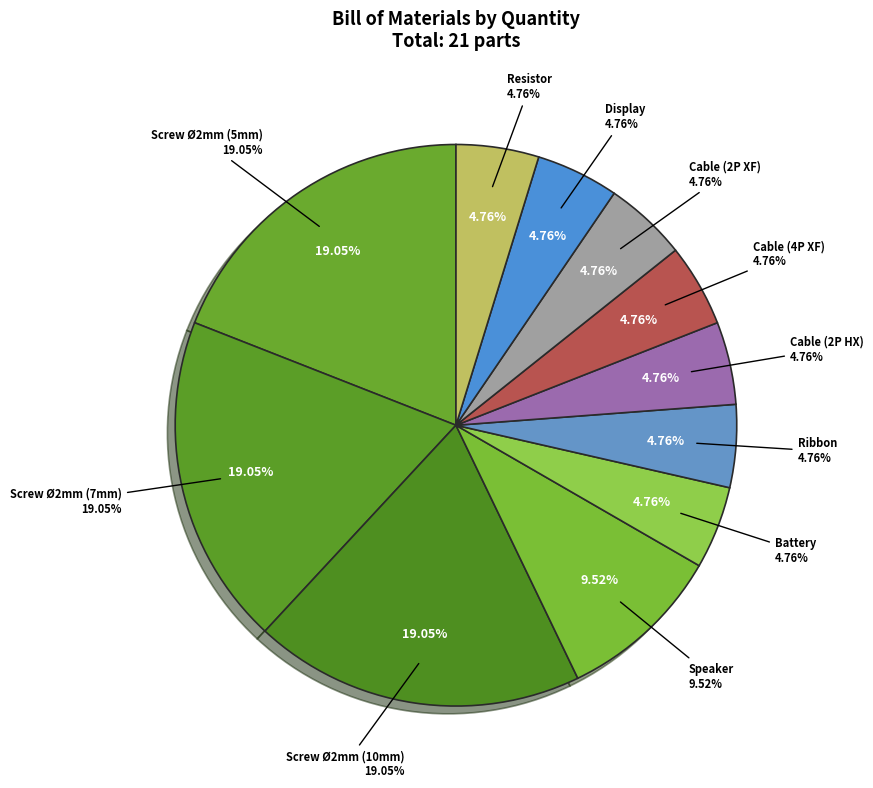

What is the change in value from Screw Ø2mm (10mm) to Cable (2P HX)?

-3